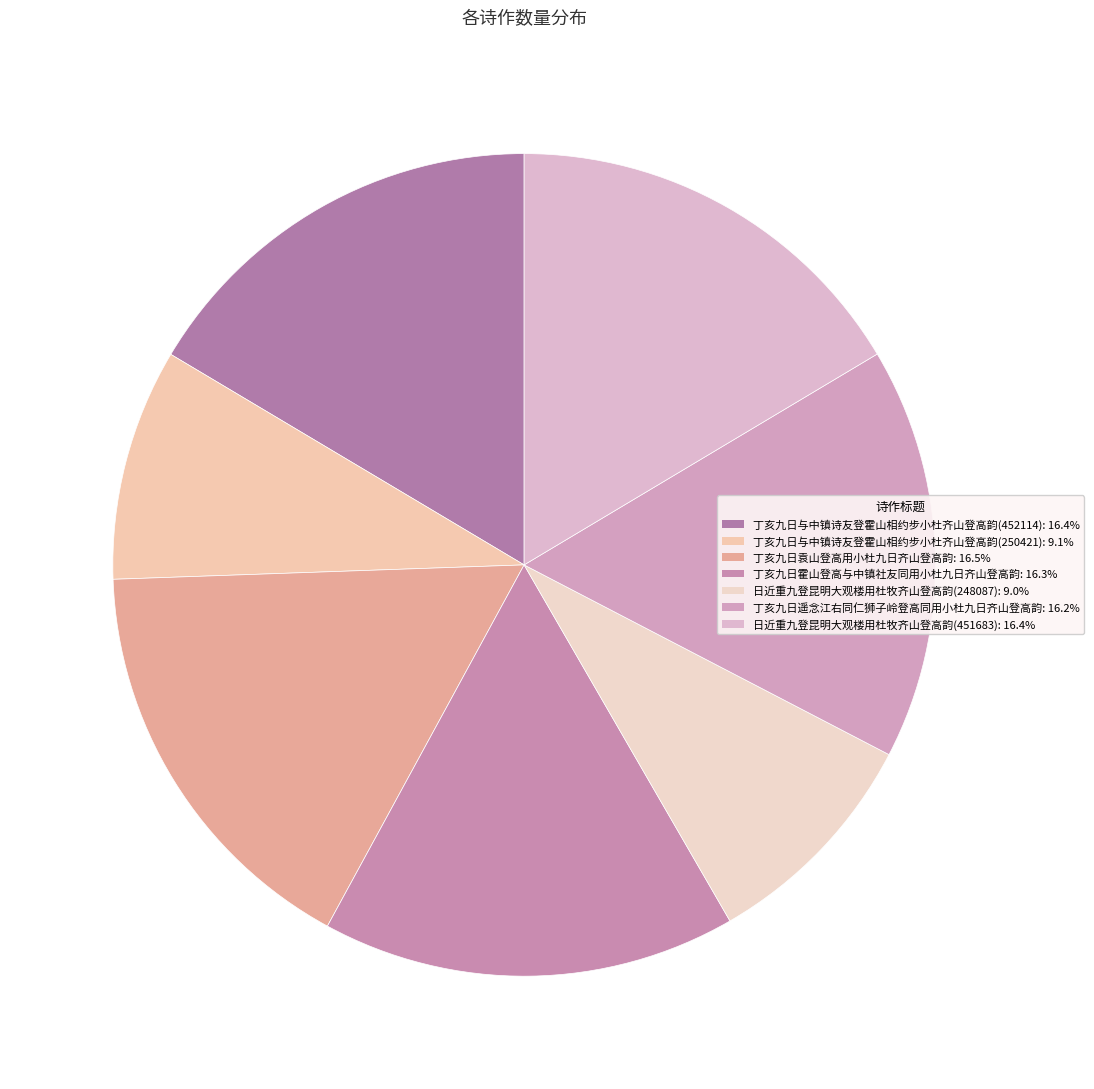

How many slices are in this pie chart?

7